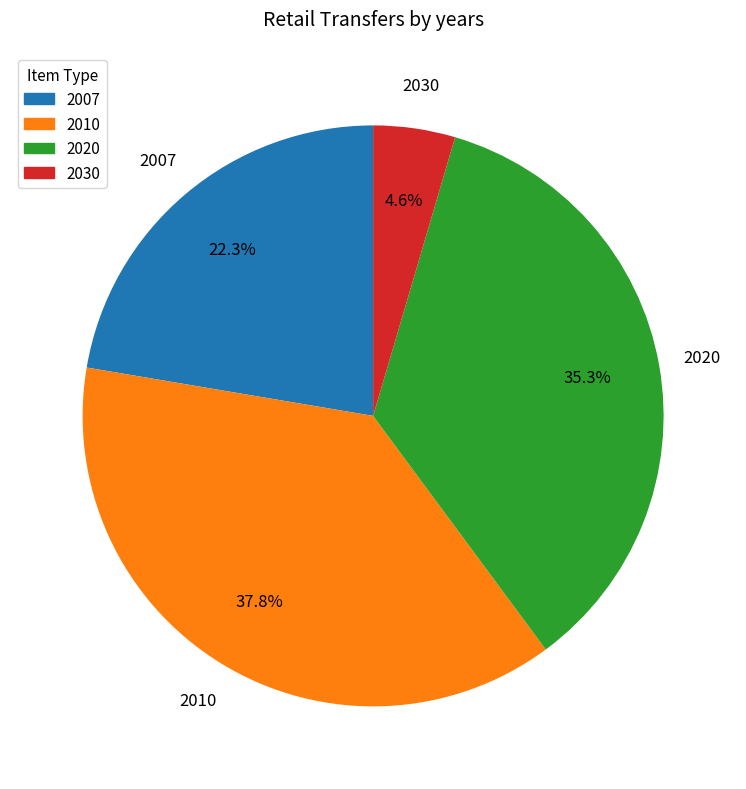

What is the ratio of the value at 2010 to the value at 2020?

1.1